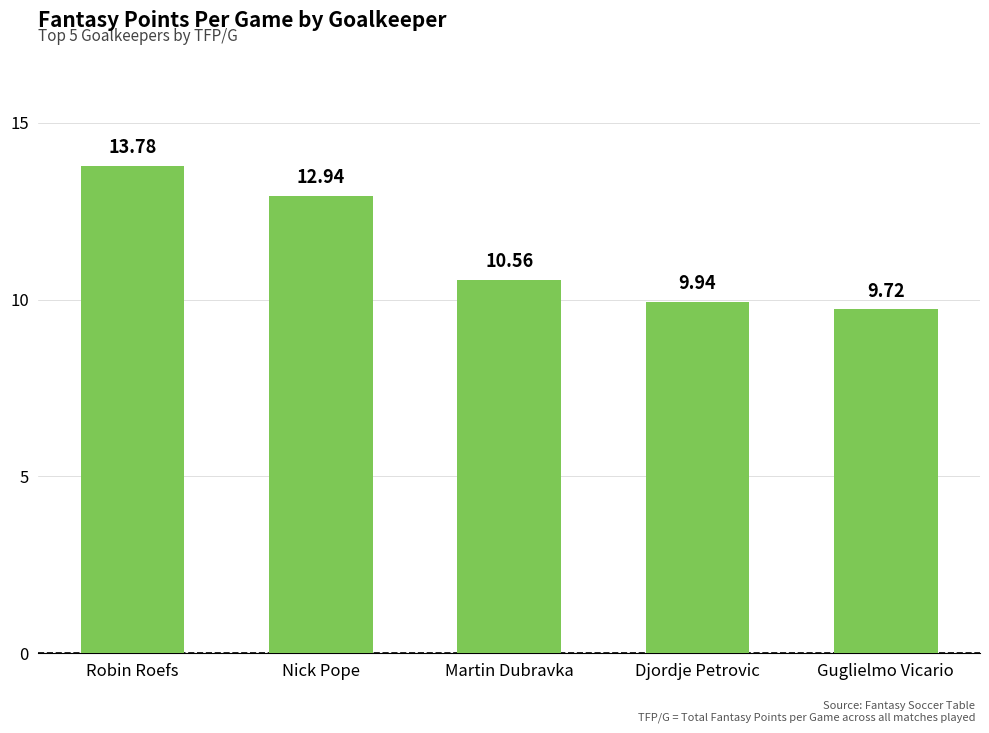

Reading left to right, list all the values displayed in this chart.

13.8	12.9	10.6	9.9	9.7